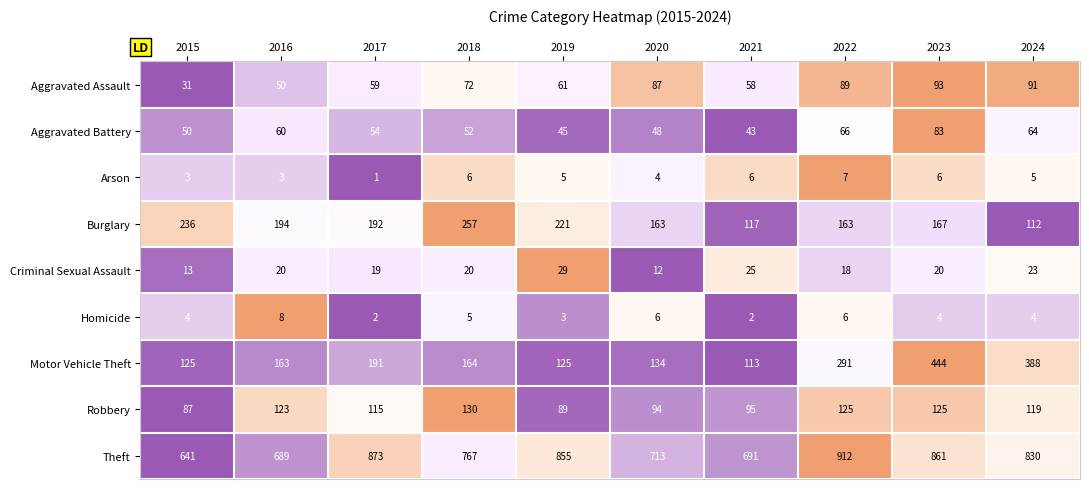

Is the value of Criminal Sexual Assault at 2020 greater than the value of Robbery at 2021?

No